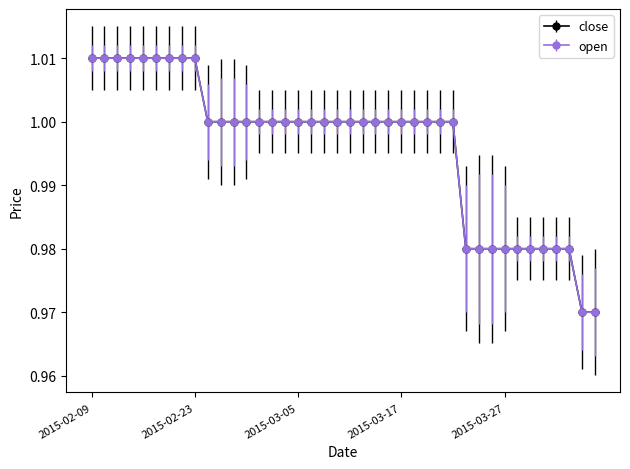

Reading left to right, list all the values displayed in this chart.

close: 1.0	1.0	1.0	1.0	1.0	1.0	1.0	1.0	1.0	1.0	1.0	1.0	1.0	1.0	1.0	1.0	1.0	1.0	1.0	1.0	1.0	1.0	1.0	1.0	1.0	1.0	1.0	1.0	1.0	1.0	1.0	1.0	1.0	1.0	1.0	1.0	1.0	1.0	1.0	1.0
open: 1.0	1.0	1.0	1.0	1.0	1.0	1.0	1.0	1.0	1.0	1.0	1.0	1.0	1.0	1.0	1.0	1.0	1.0	1.0	1.0	1.0	1.0	1.0	1.0	1.0	1.0	1.0	1.0	1.0	1.0	1.0	1.0	1.0	1.0	1.0	1.0	1.0	1.0	1.0	1.0